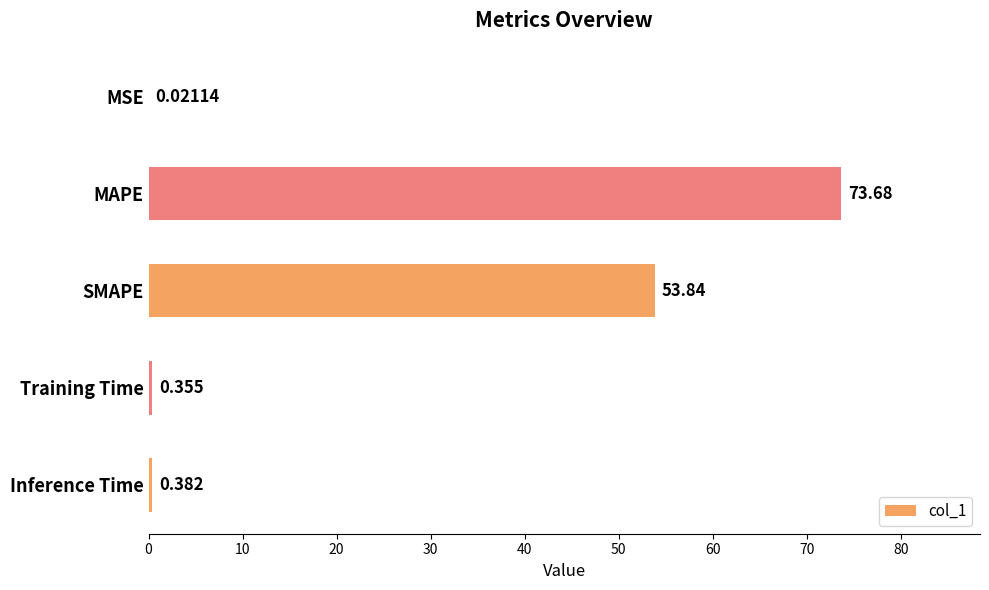

Between SMAPE and Inference Time, which is larger?

SMAPE